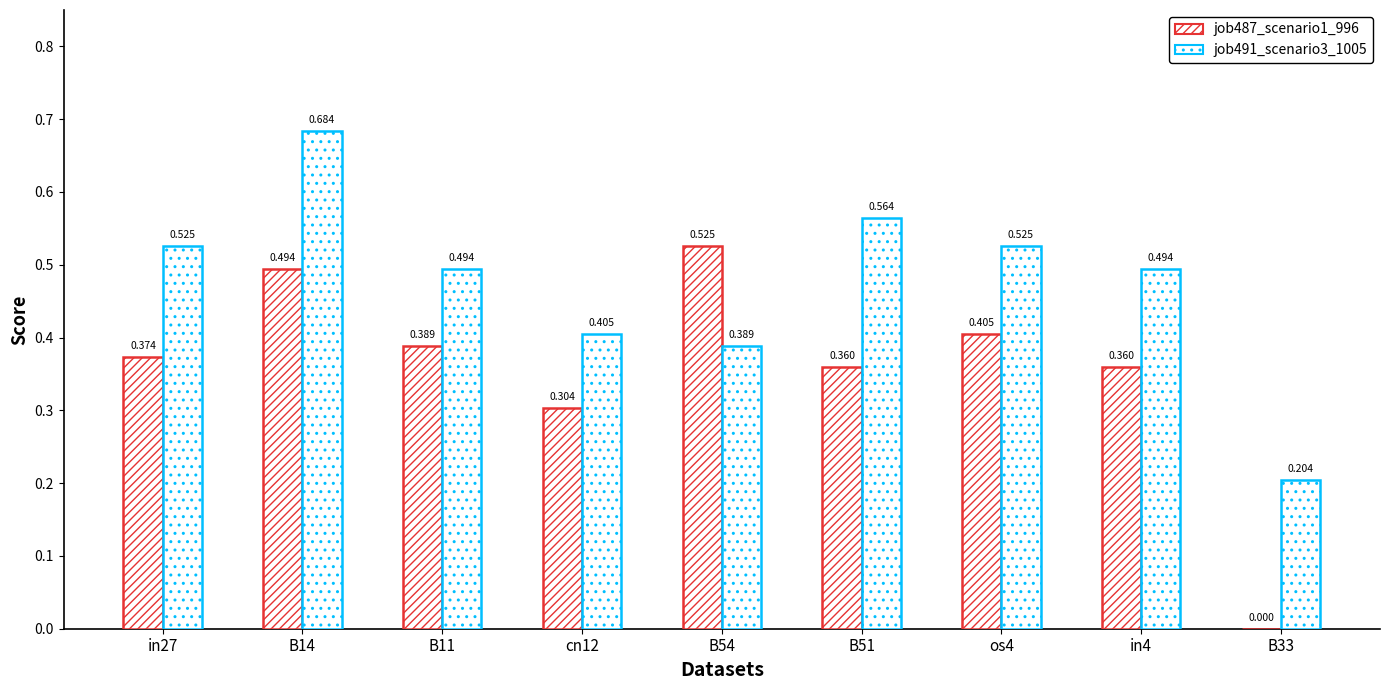

Reading left to right, extract all data points from this chart.

job487_scenario1_996: 0.4	0.5	0.4	0.3	0.5	0.4	0.4	0.4	0.0
job491_scenario3_1005: 0.5	0.7	0.5	0.4	0.4	0.6	0.5	0.5	0.2